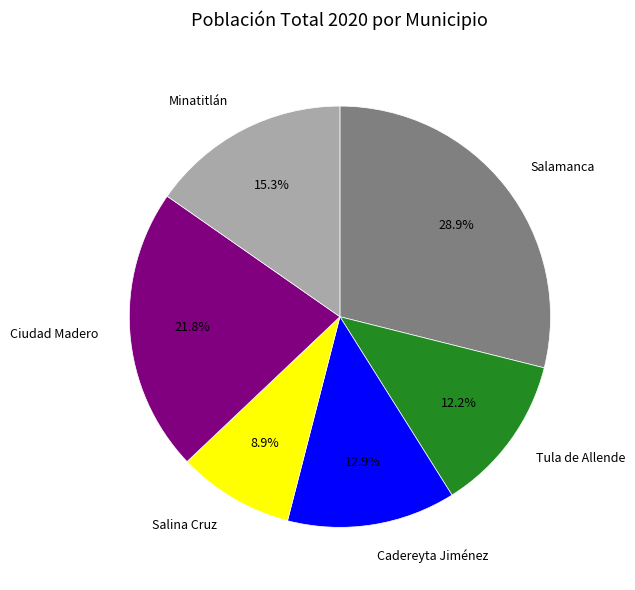

Does any single category account for the majority?

No